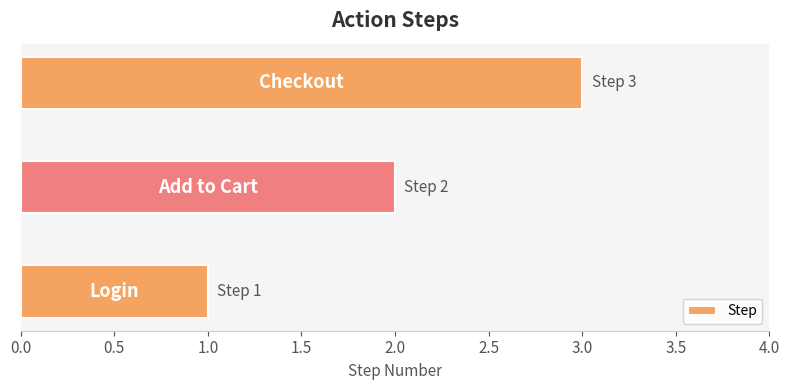

What is the sum of all values?

6